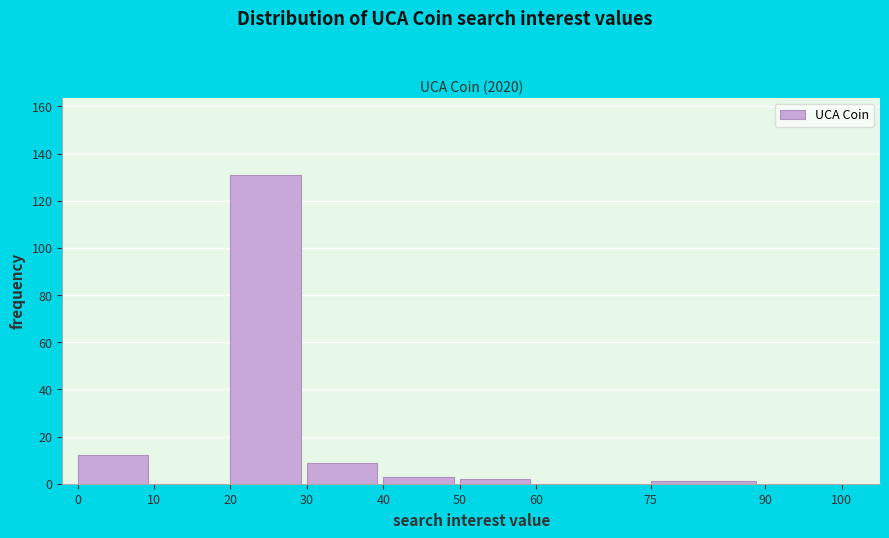

Reading left to right, list every bar in this chart as the range it spans on the x-axis followed by its height. The values are not printed on the chart, so give them approximately, as read against the axis.

0 to 10: 12
10 to 20: 0
20 to 30: 132
30 to 40: 10
40 to 50: 4
50 to 60: 2
60 to 75: 0
75 to 90: under 2
90 to 100: 0